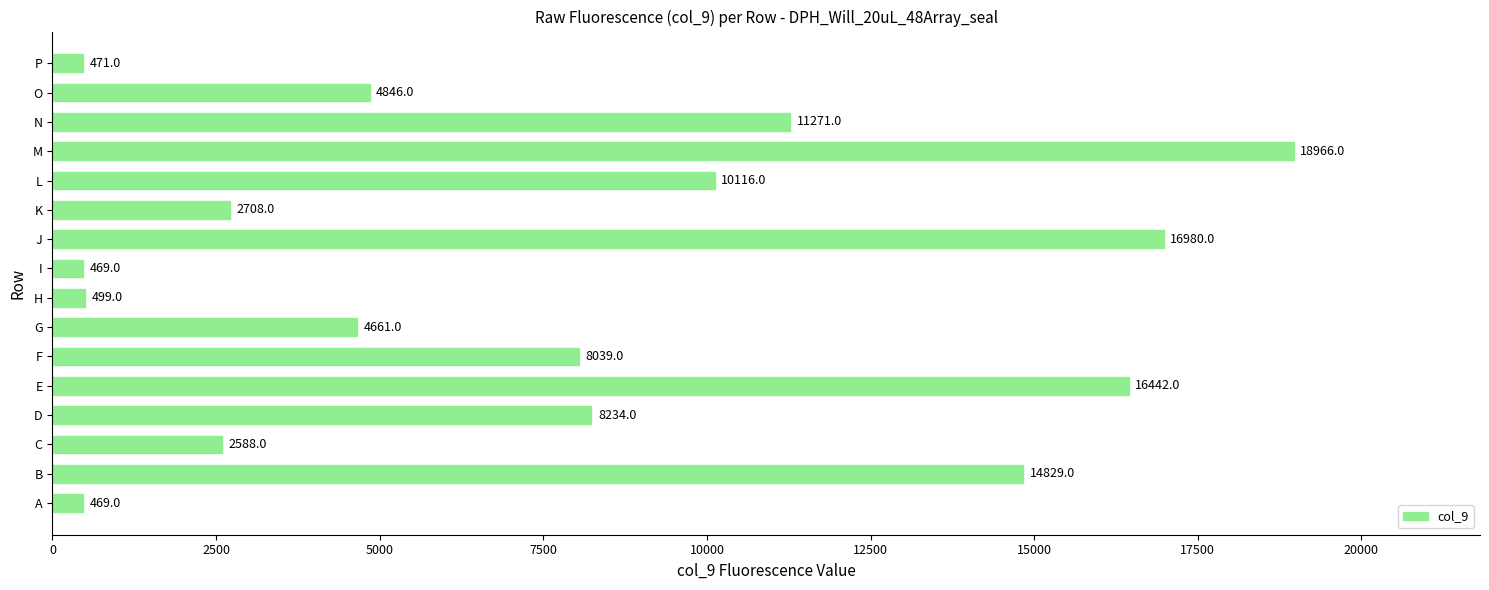

How many data points are less than 8039?

8